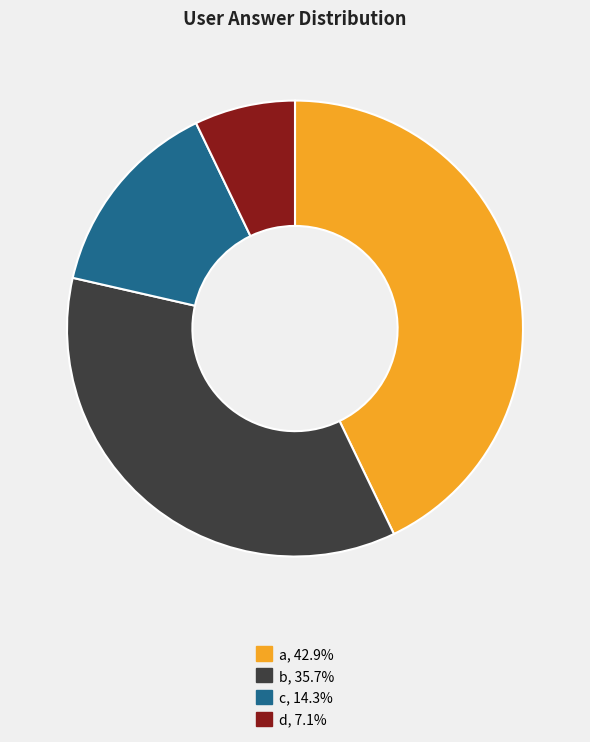

Combined, do d and c account for over 50%?

No